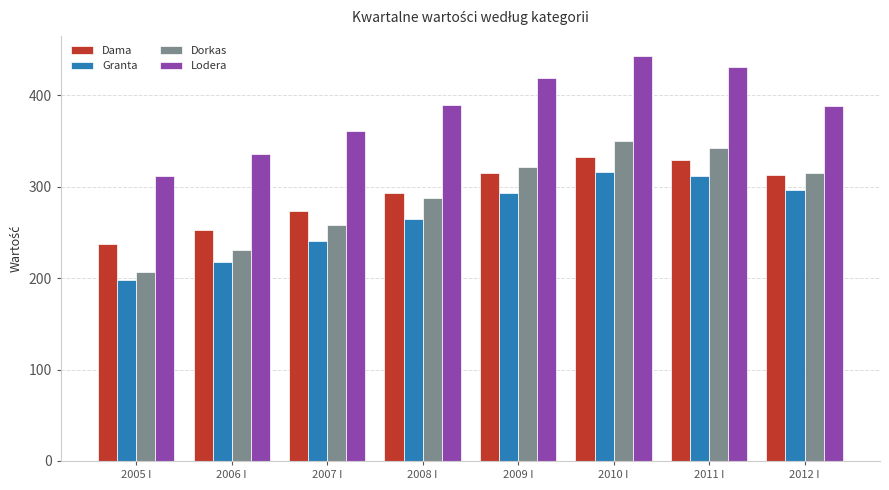

Which series has the largest total across all categories?

Lodera